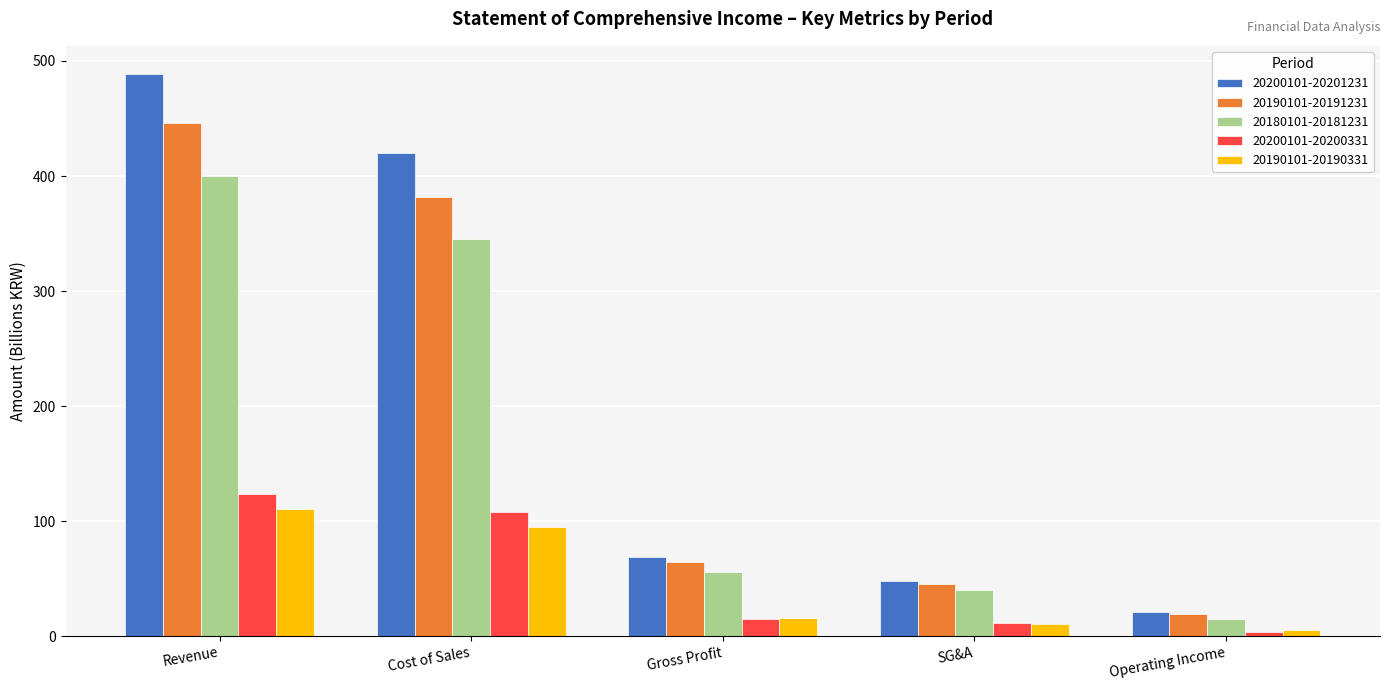

At which label is 20190101-20191231 closest to 232?

Cost of Sales